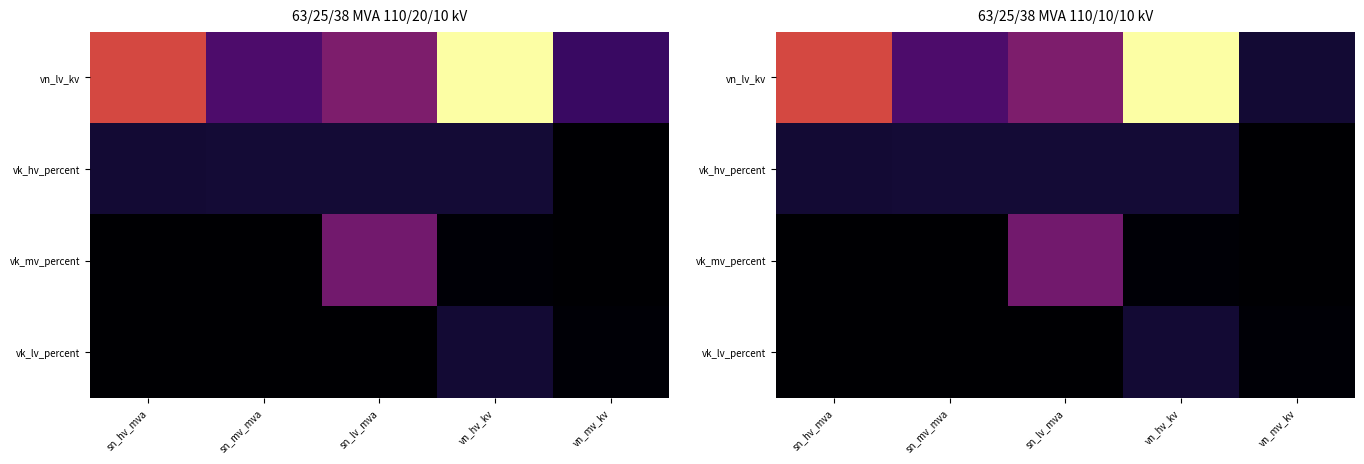

The vk_mv_percent series shows 11.3 at sn_lv_mva. True or false?

False